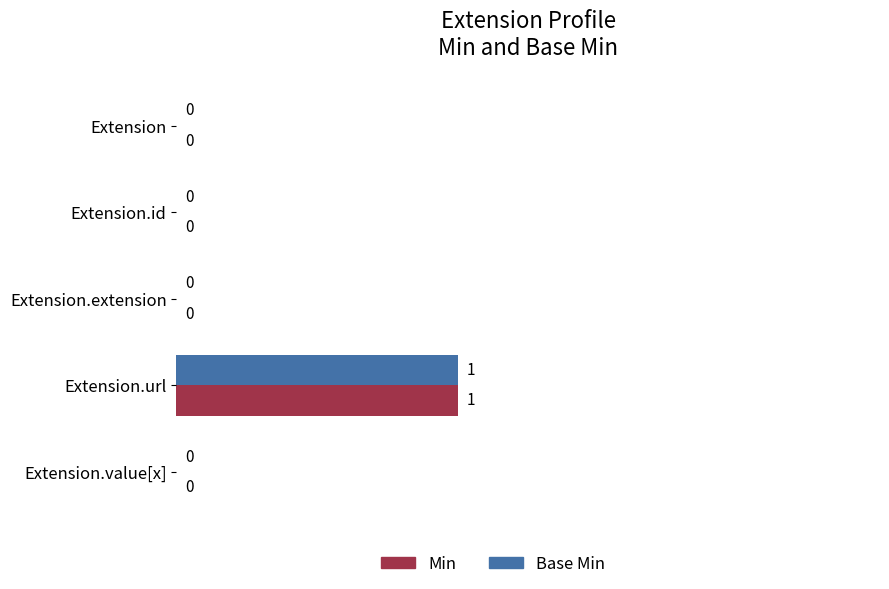

Is it true that Min equals 0 at Extension?

True